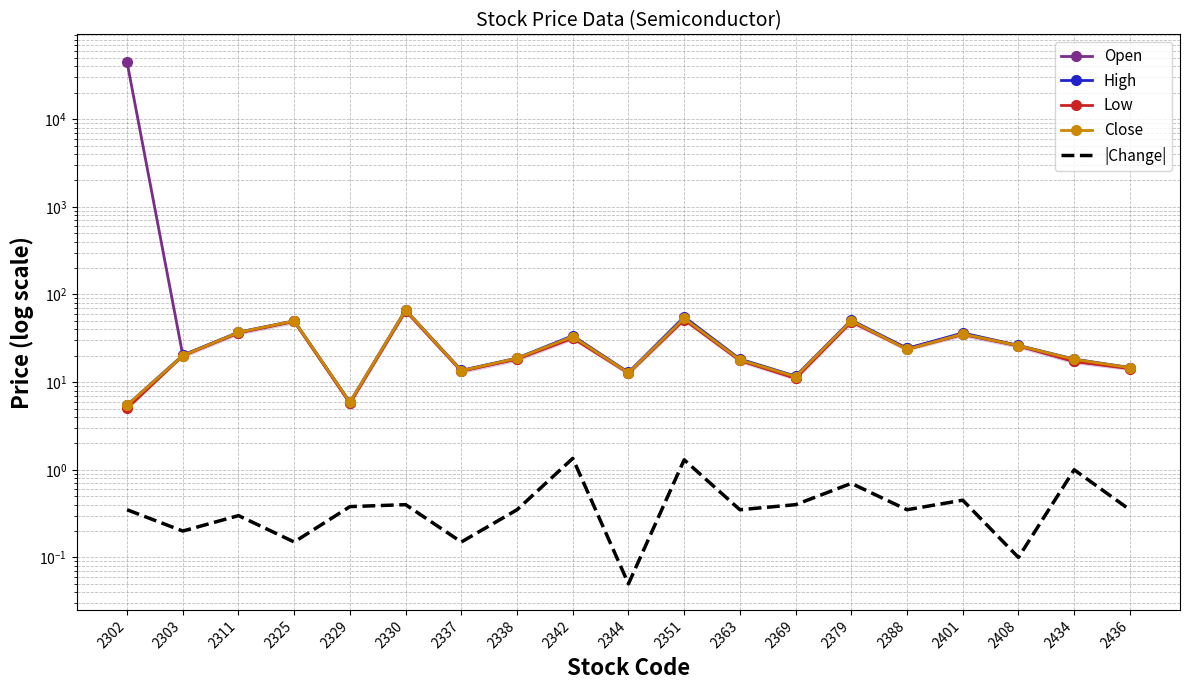

At which label does Open reach its minimum?

2329